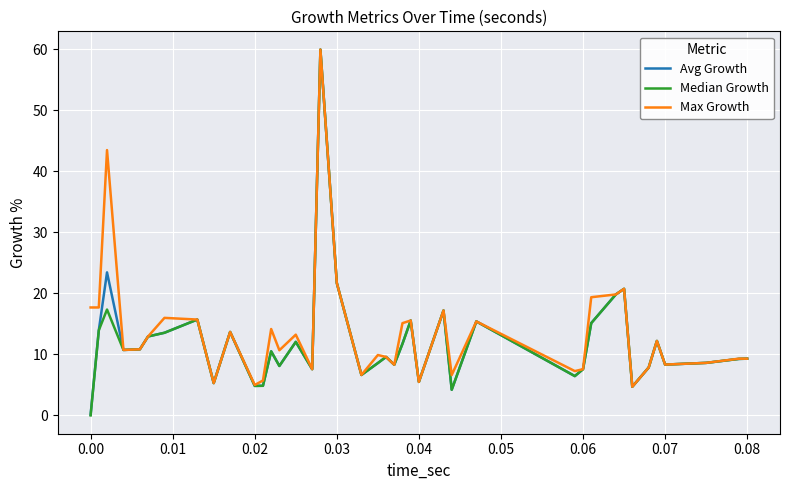

How many categories are shown in the chart?

40